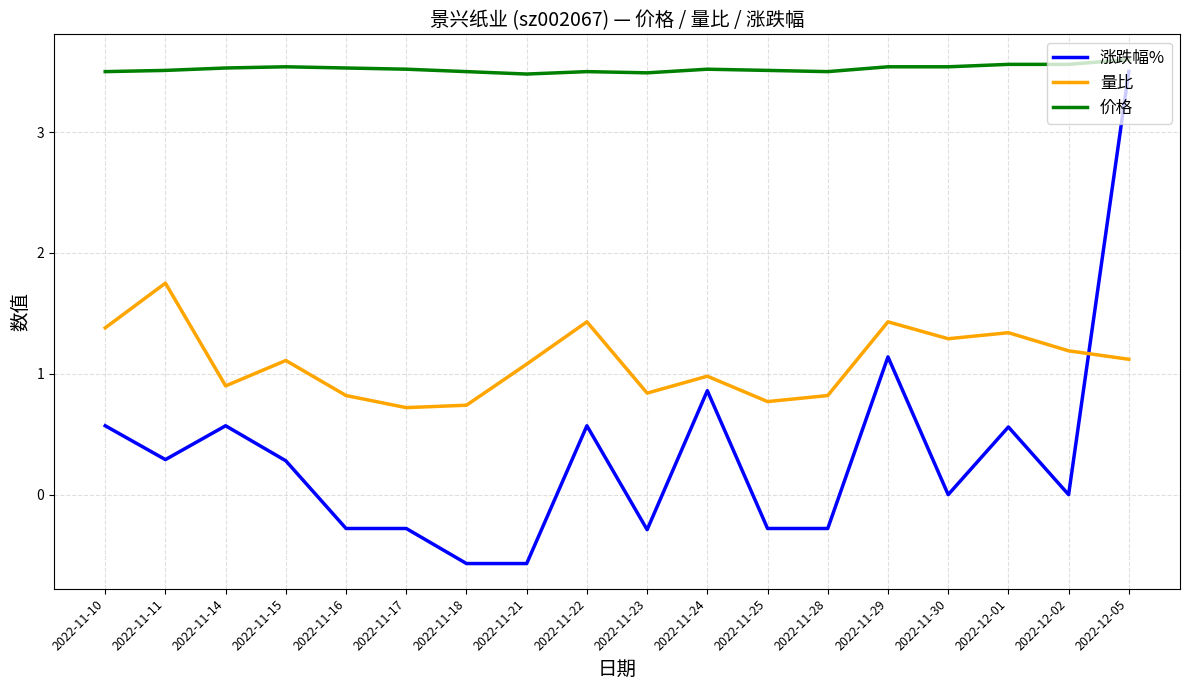

Which series has the widest spread of values?

涨跌幅%